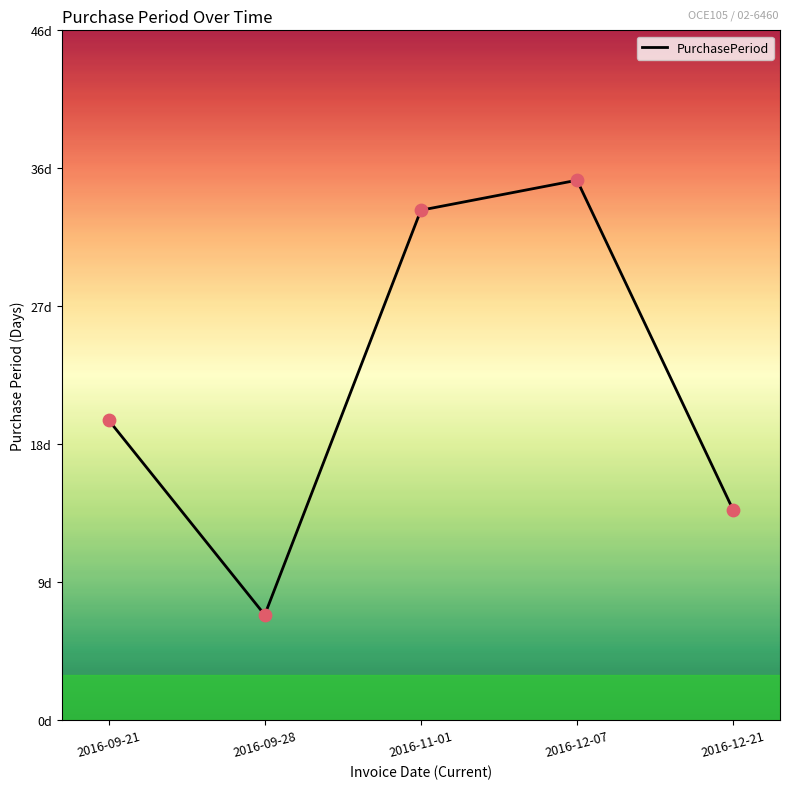

What is the ratio of the value at 2016-12-07 to the value at 2016-09-21?

1.8